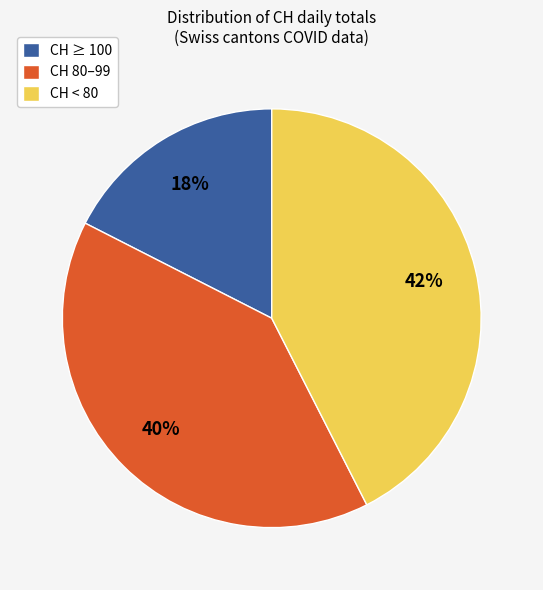

To the nearest percent, what is the combined percentage of CH ≥ 100 and CH < 80?

60%